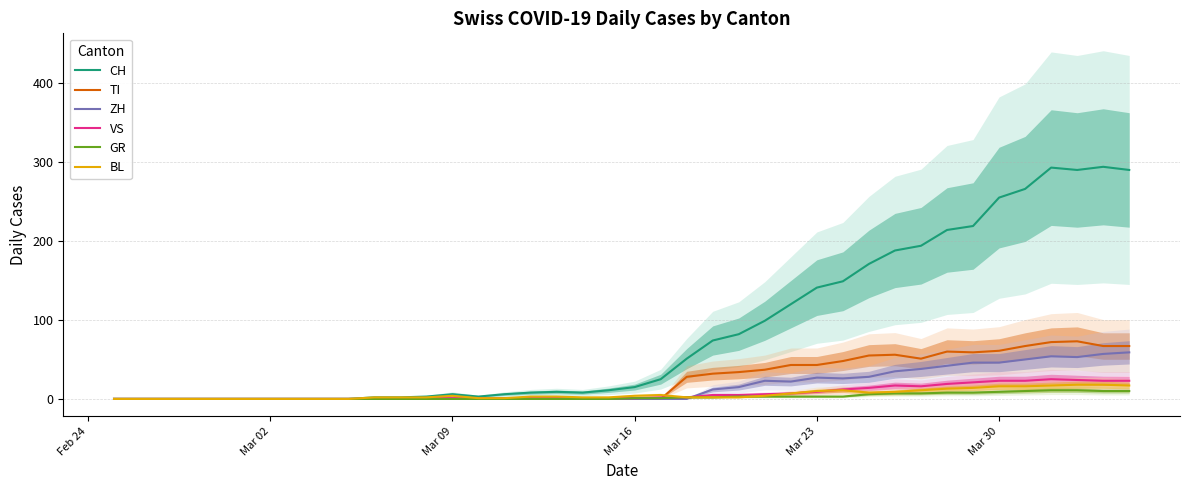

At how many categories does at least one series exceed 19?

19